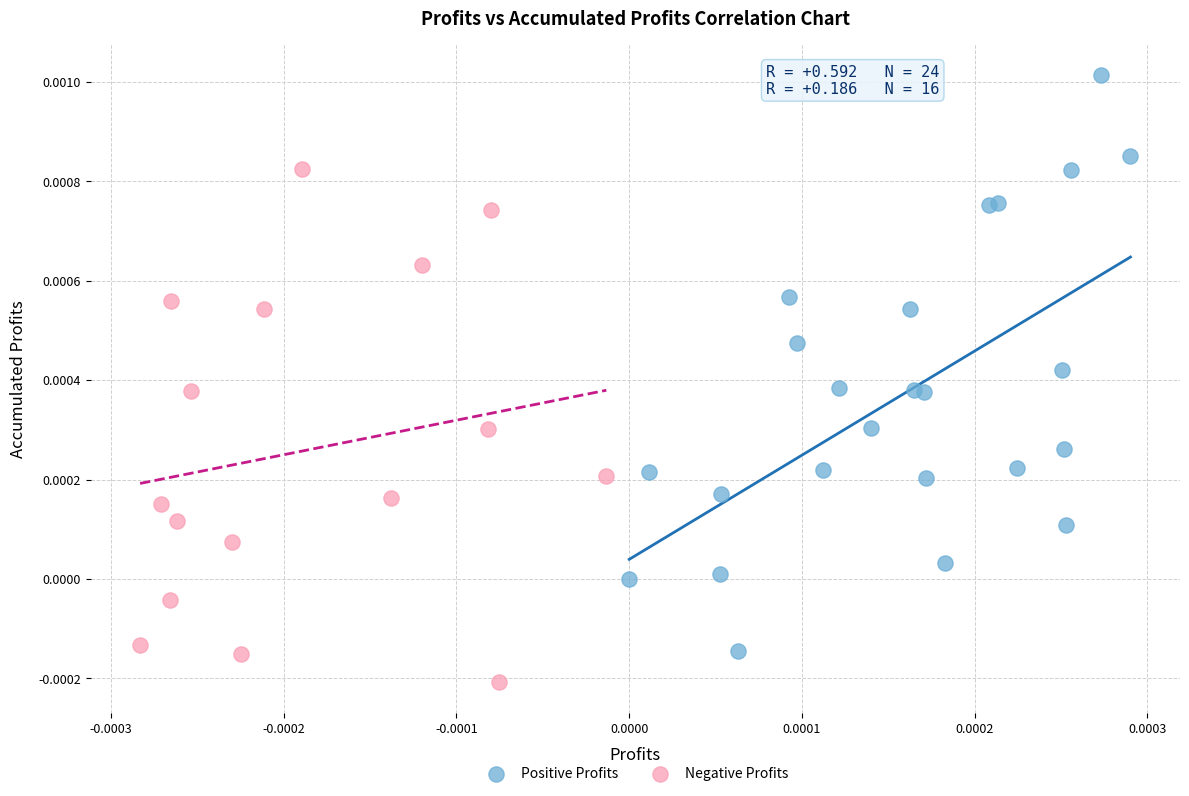

What are all the series names shown in the legend?

Positive Profits, Negative Profits